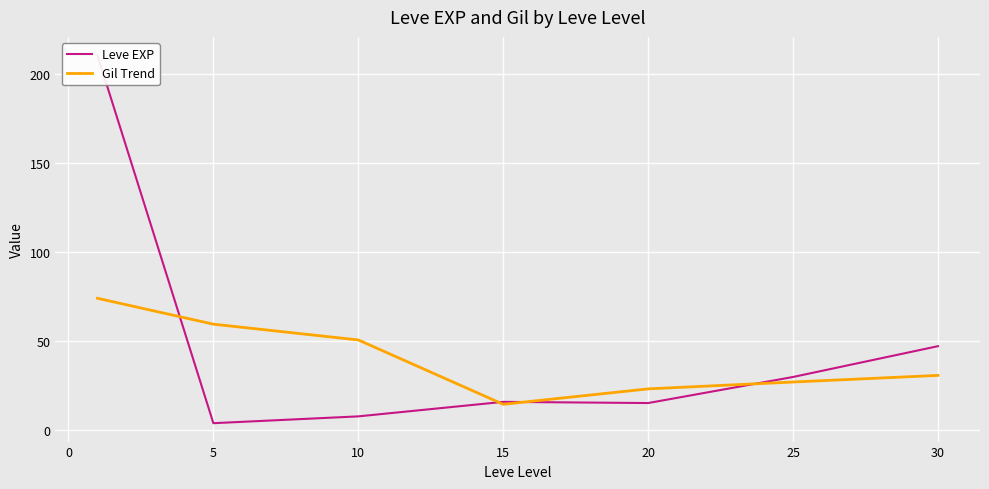

Which category has the lowest value in the Gil Trend series?

15